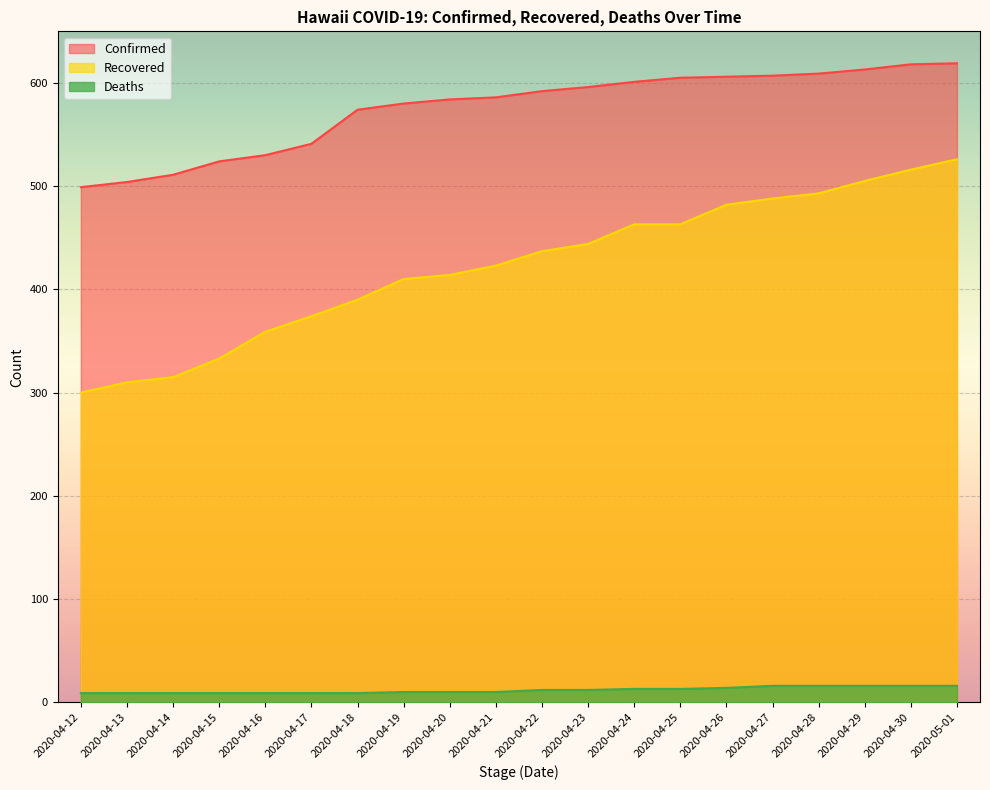

What is the total value across all series at 2020-04-15?

866